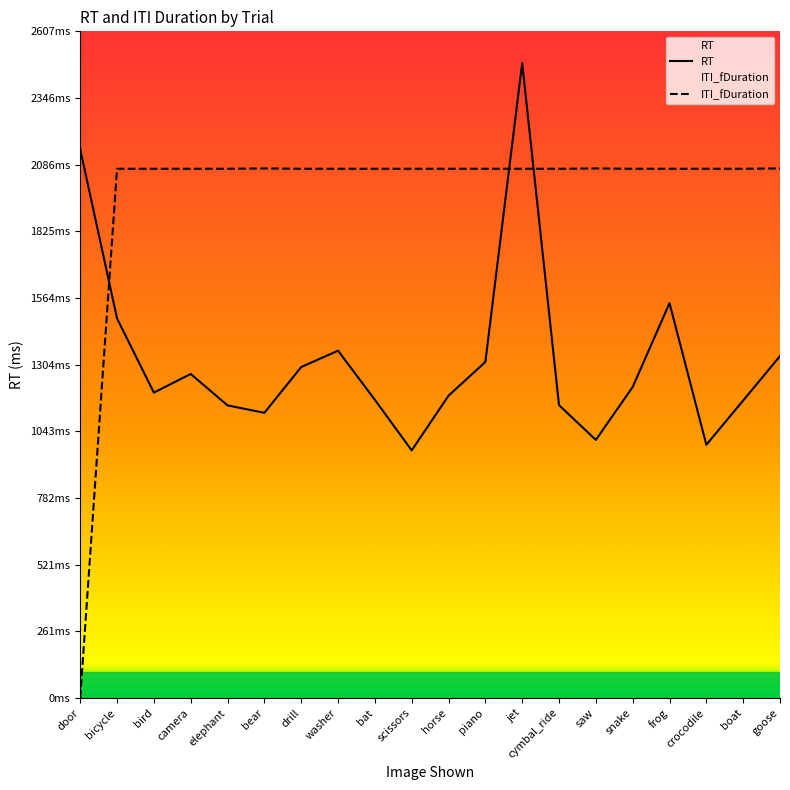

Count the number of data series in this chart.

2